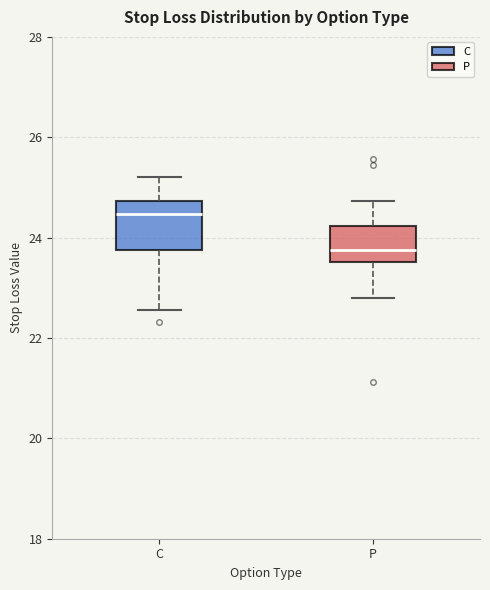

Comparing the boxes themselves (not the whiskers), which one is the tallest?

C